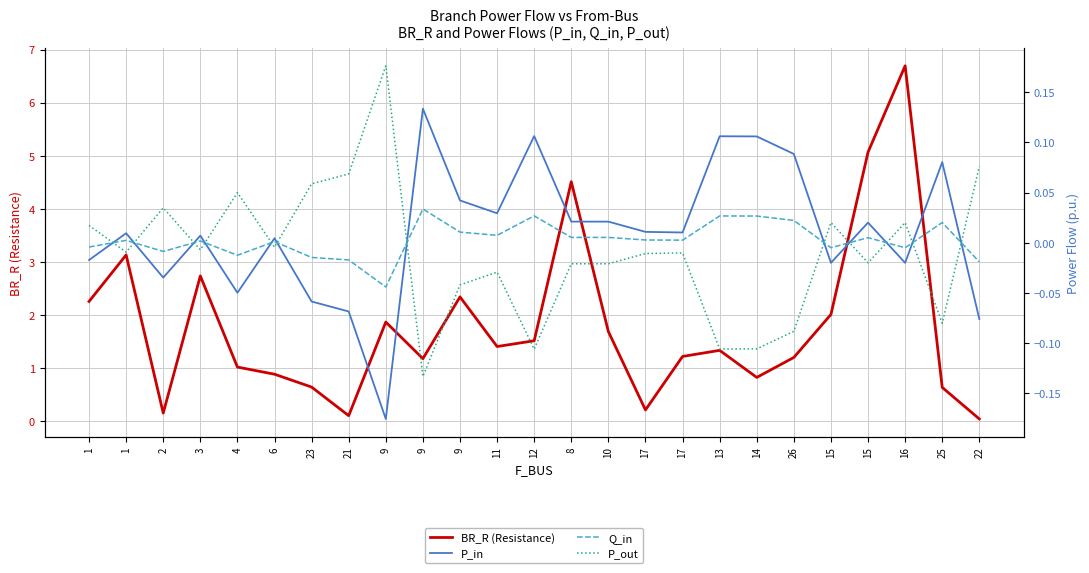

What is the difference between the P_in values at 12 and 10?

0.1